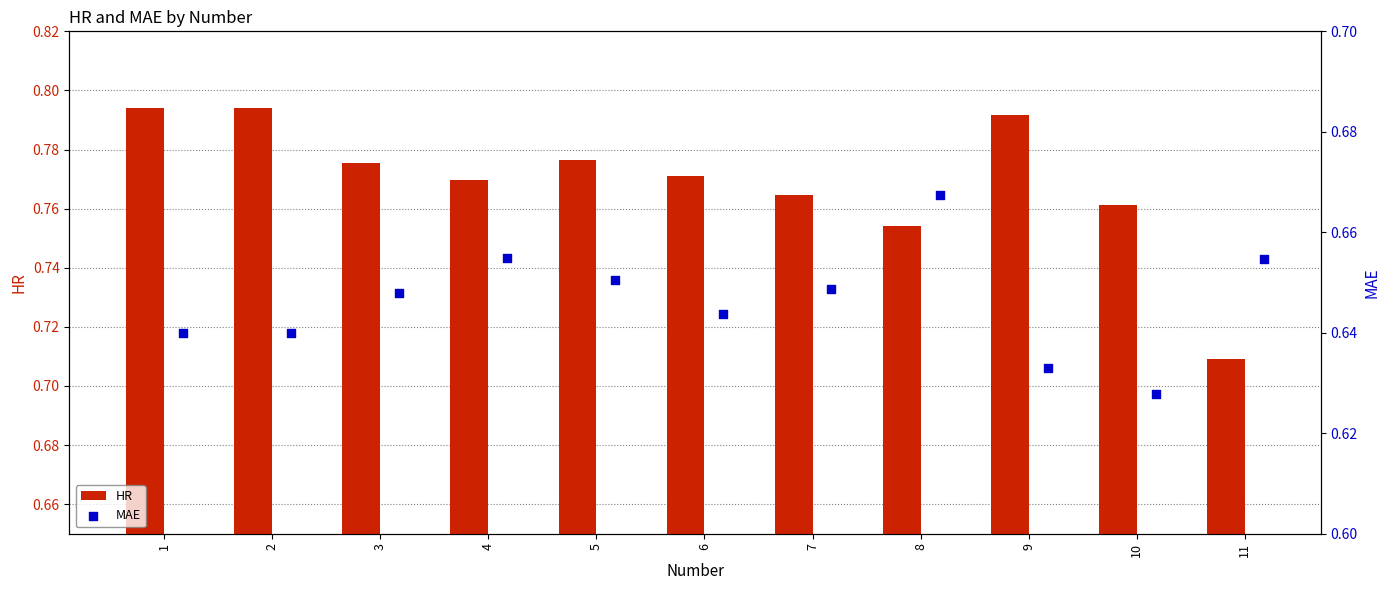

Which series reaches the maximum Y coordinate?

HR